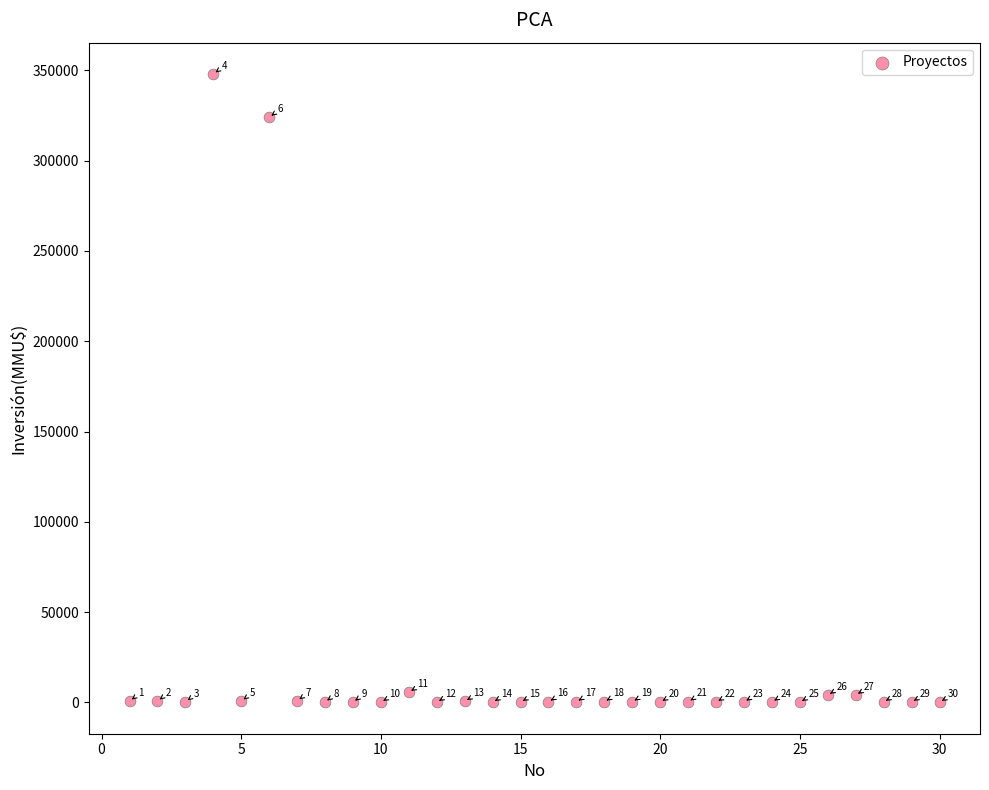

What is the range of Y values (max minus min)?

348000